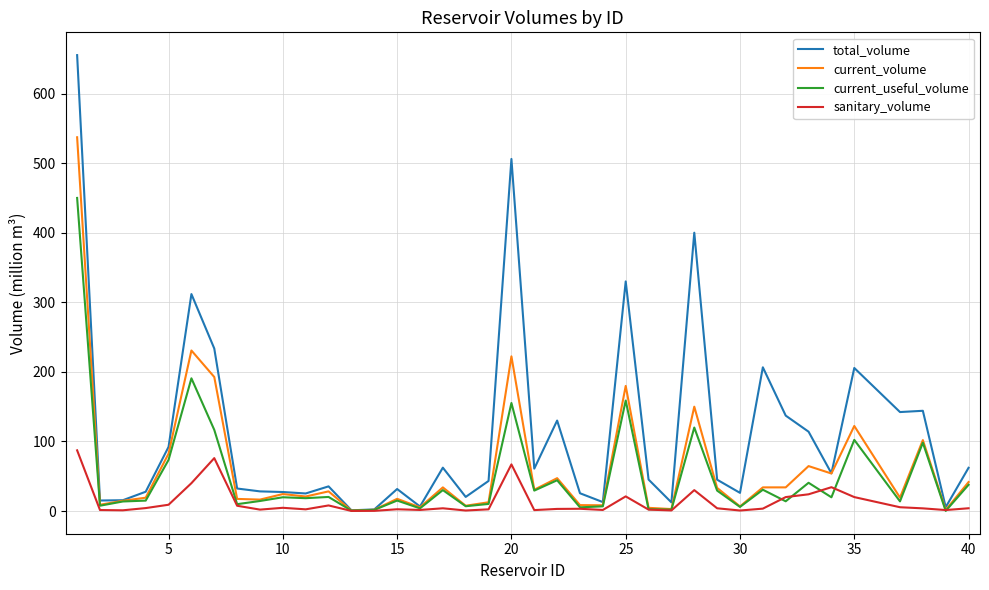

In sanitary_volume, how many points are higher than both neighbors (excluding endpoints)?

10